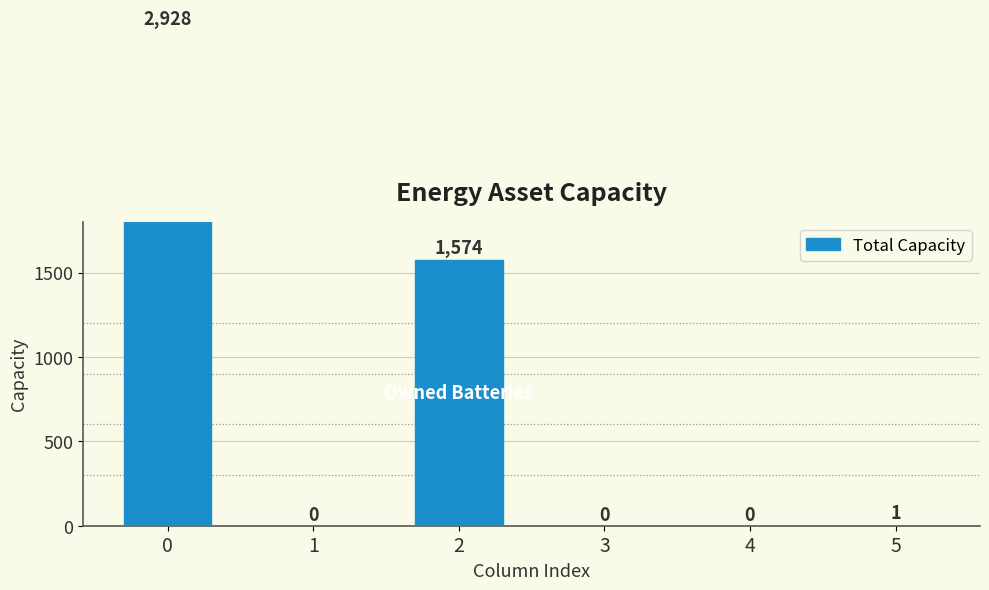

What is the sum of the values at 1 and 0?

2928